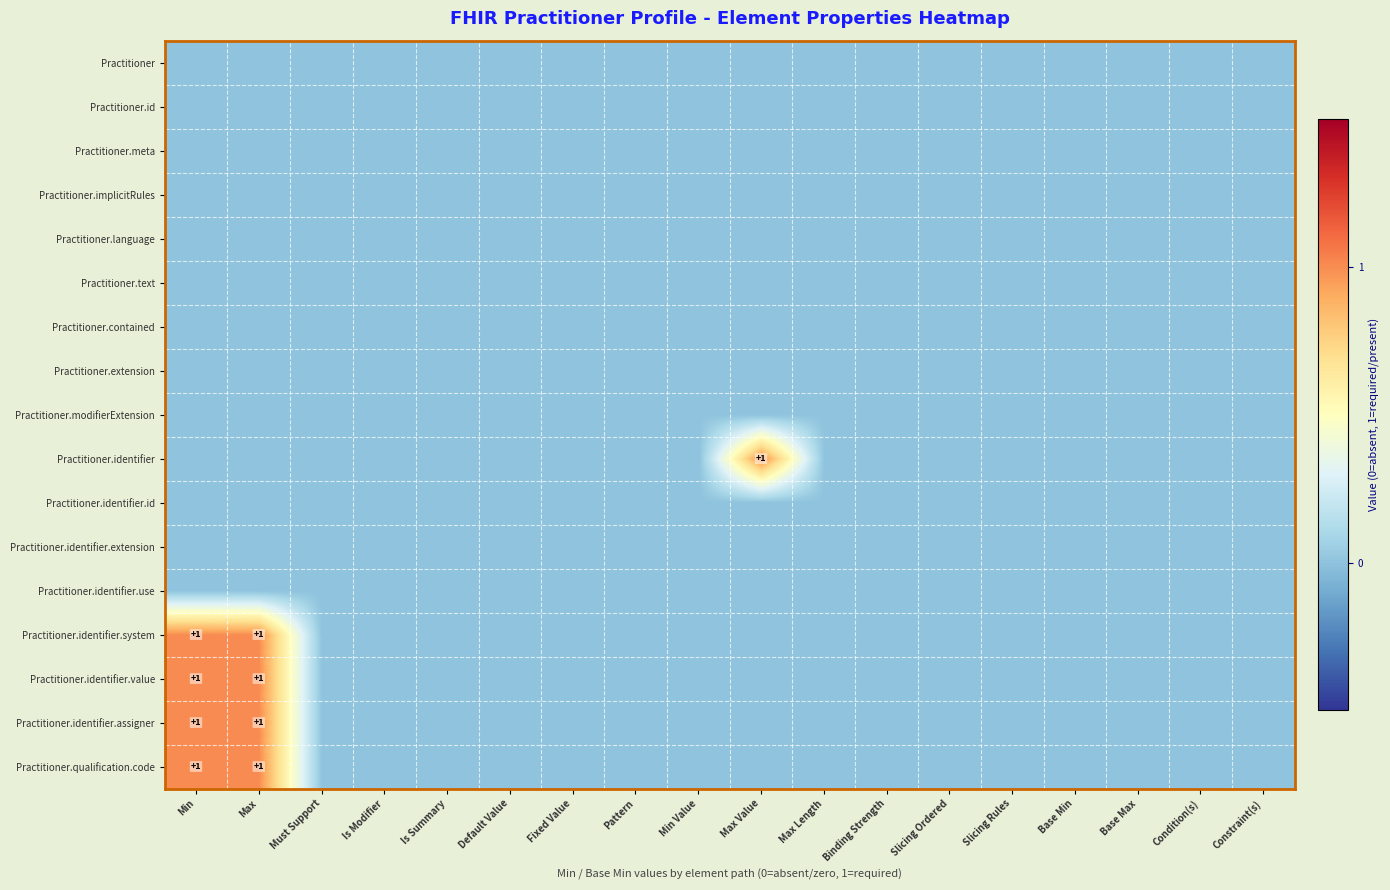

At how many categories does at least one series exceed 0?

3